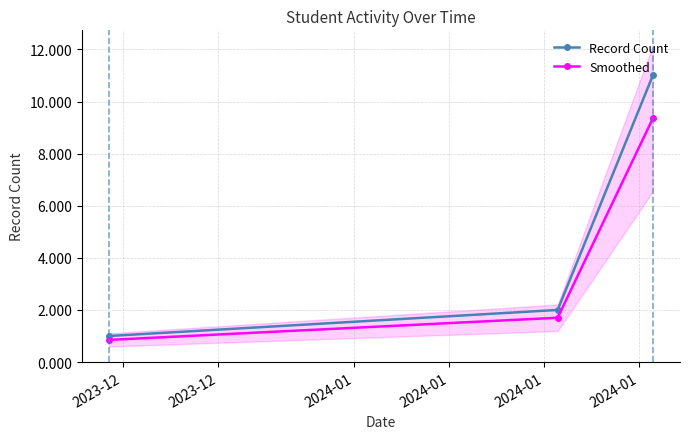

Reading left to right, list all the values displayed in this chart.

Record Count: 1.0	2.0	11.0
Smoothed: 0.8	1.7	9.3